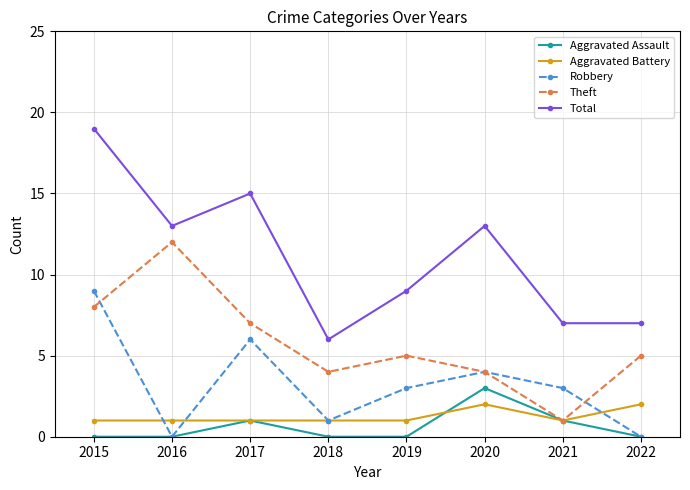

Rank the series by their maximum value, from highest to lowest.

Total, Theft, Robbery, Aggravated Assault, Aggravated Battery